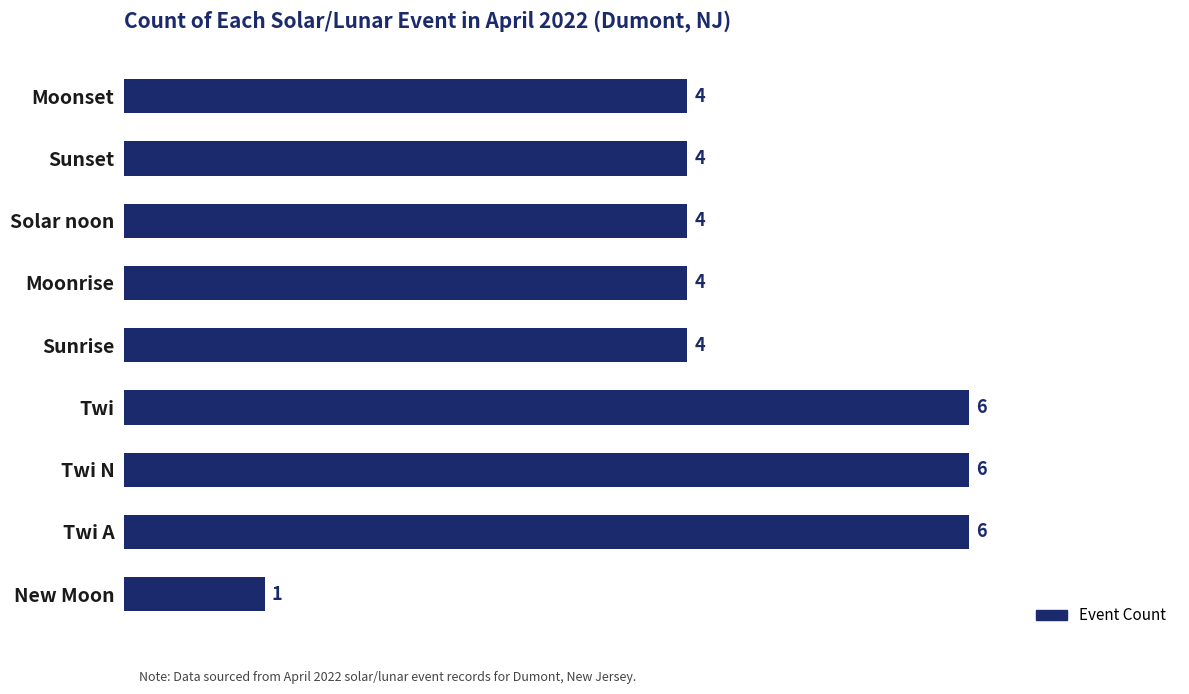

Count the values in the range 4 to 6.

8